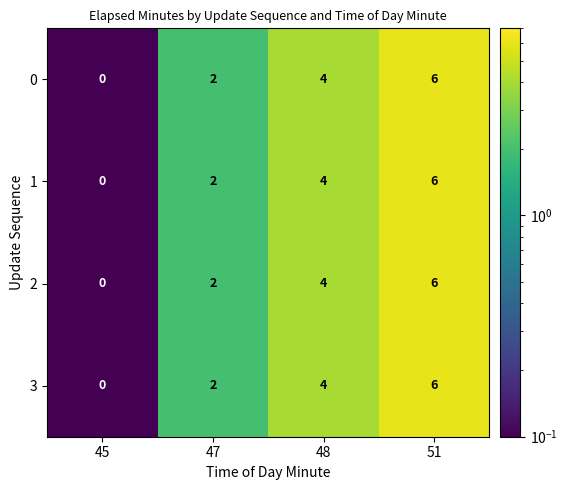

The value of 3 at 47 is 1. True or false?

False